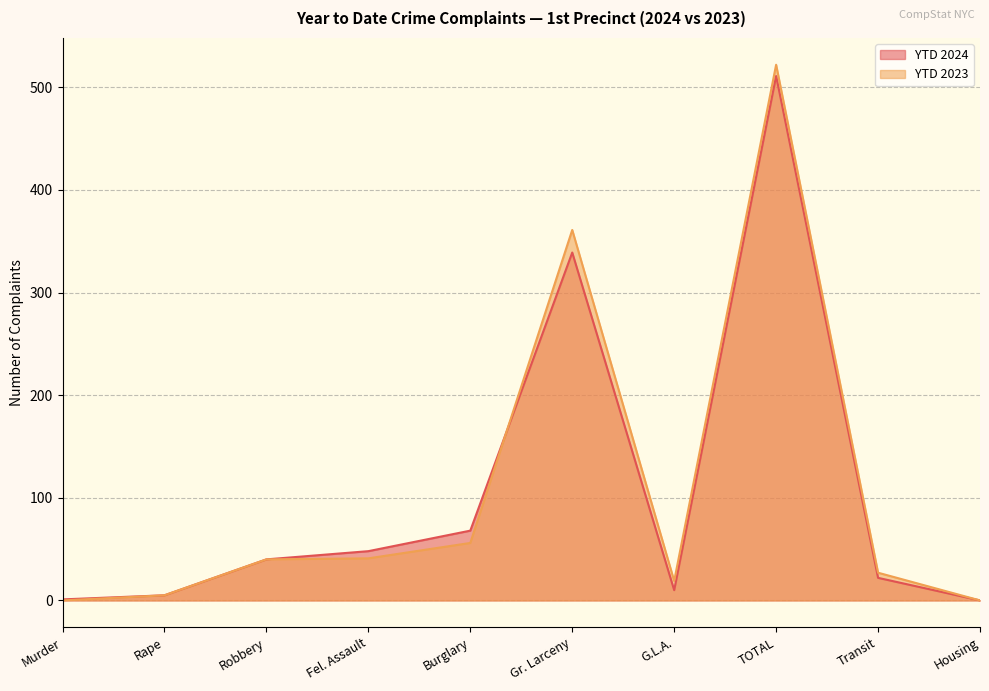

List the series in order of their overall mean, highest first.

YTD 2023, YTD 2024